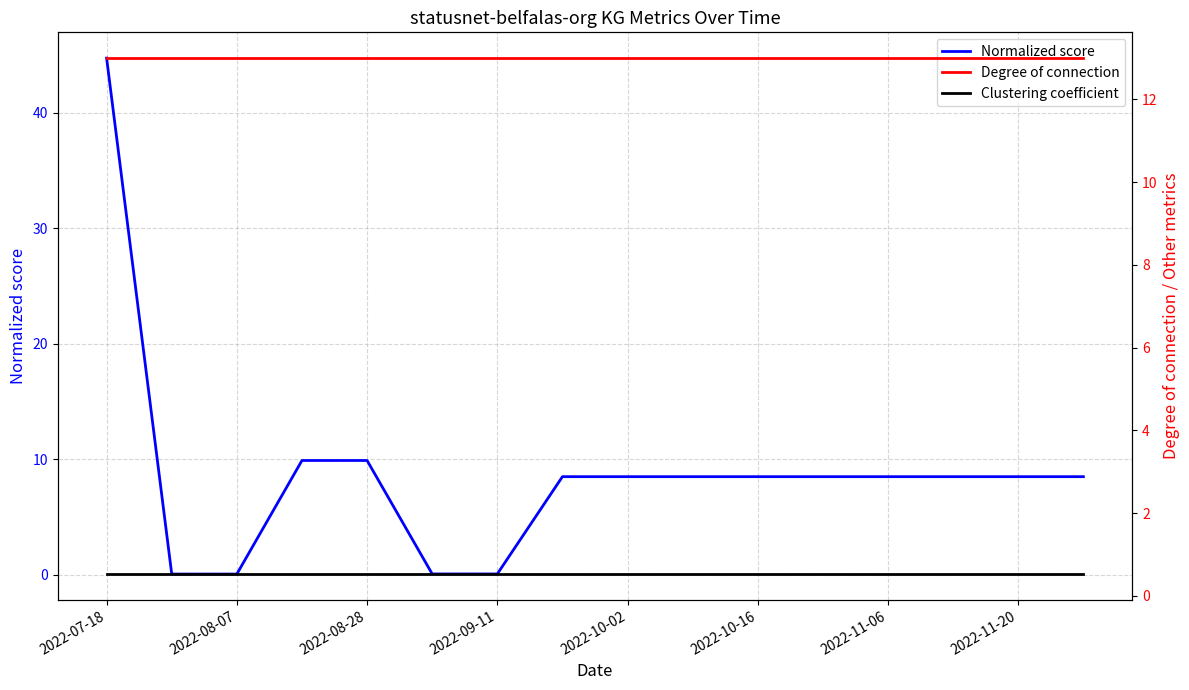

At which category is the sum across all series the highest?

2022-07-18